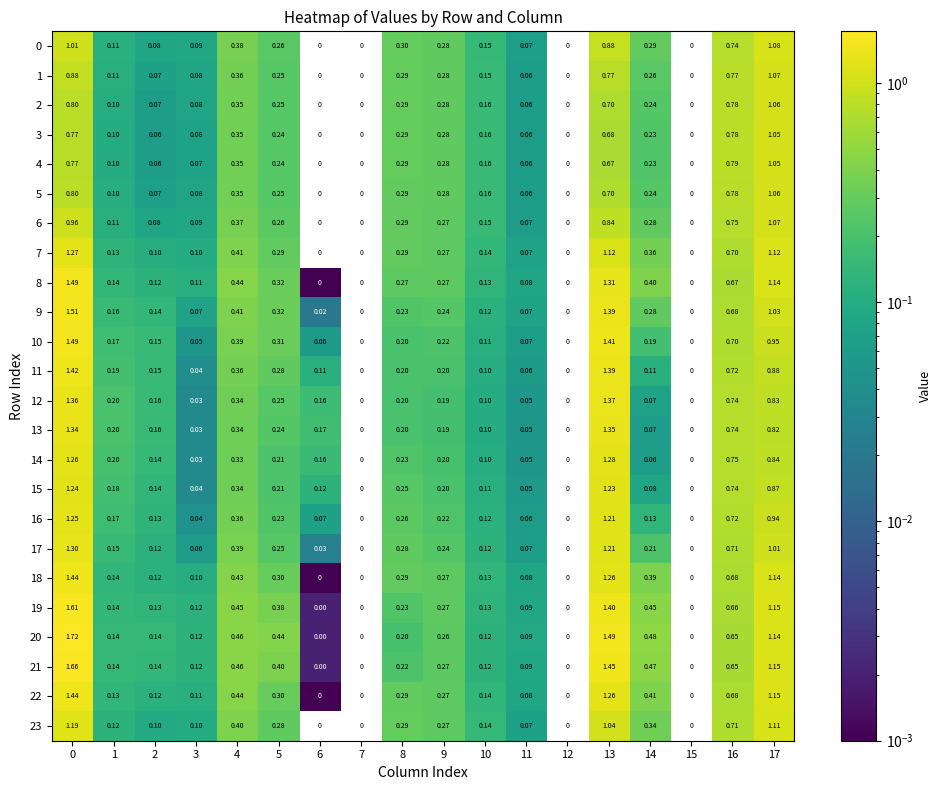

Is the value of 22 at 14 greater than the value of 2 at 4?

Yes